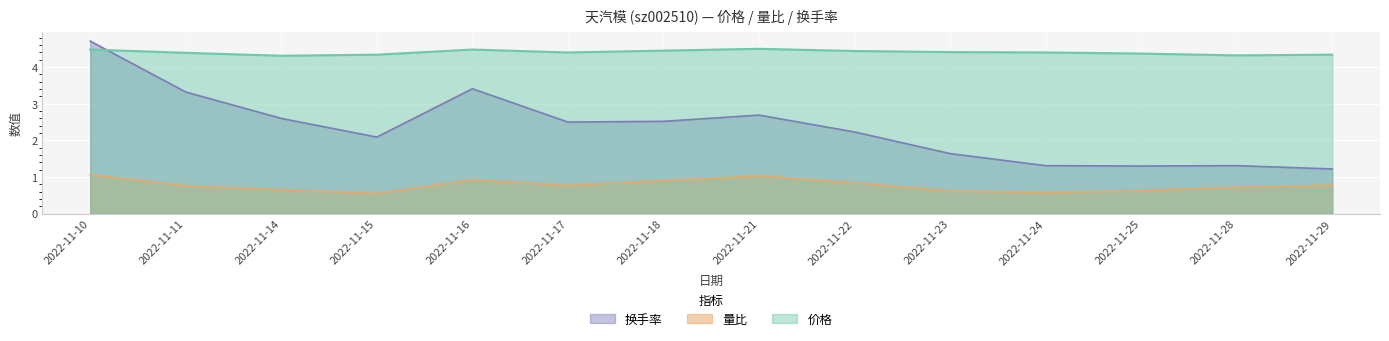

At which label does 量比 reach its minimum?

2022-11-15